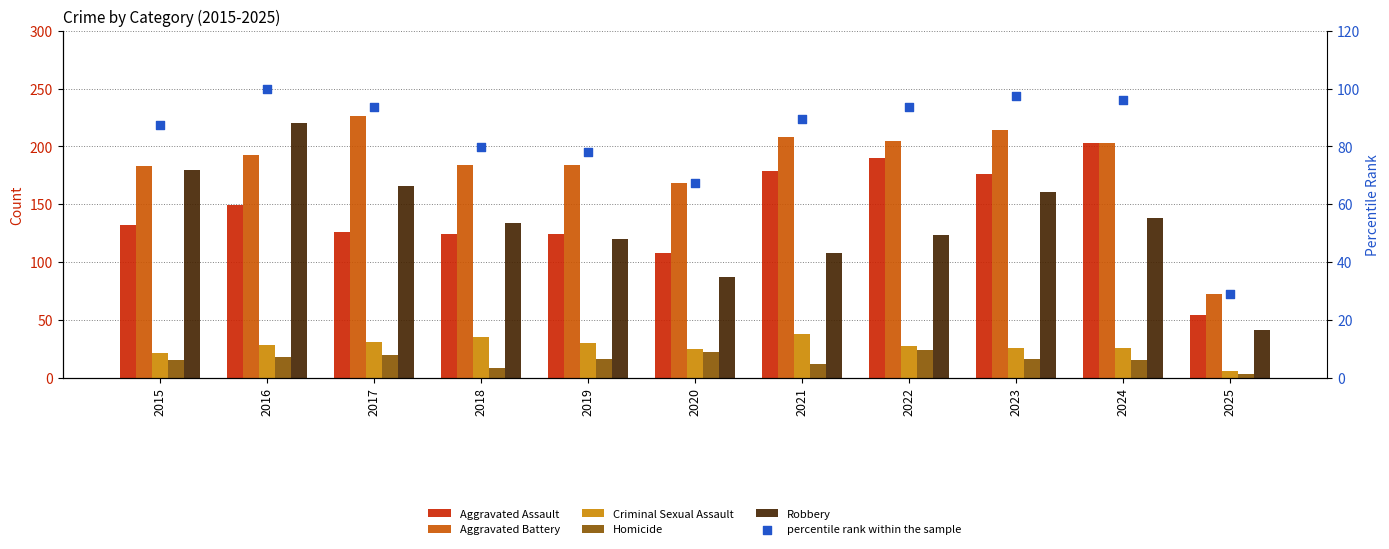

Which series contains the lowest Y value?

Homicide